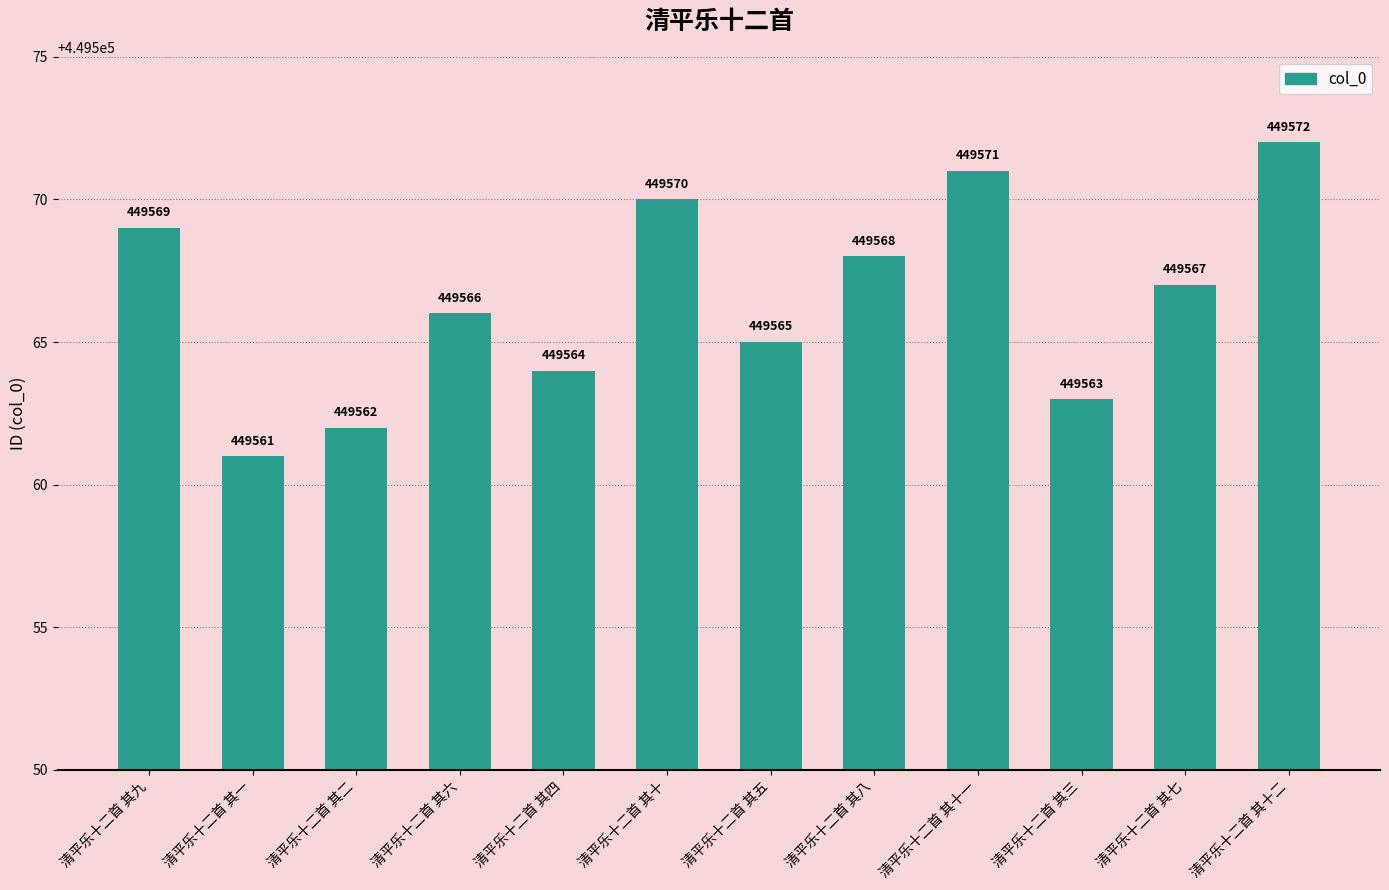

At which category does the chart reach its peak across all series?

清平乐十二首 其十二